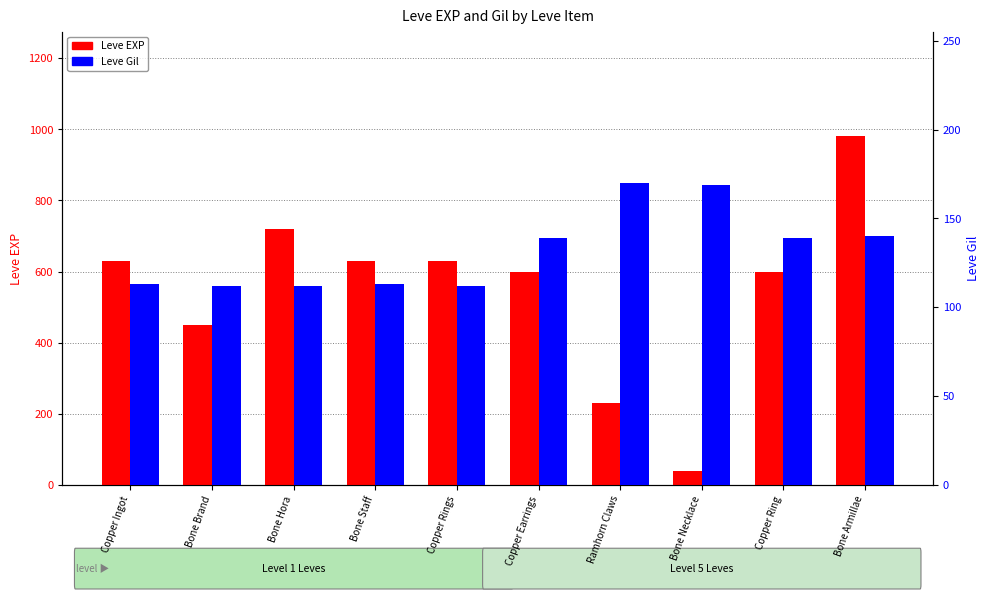

What is the smallest value displayed?

40